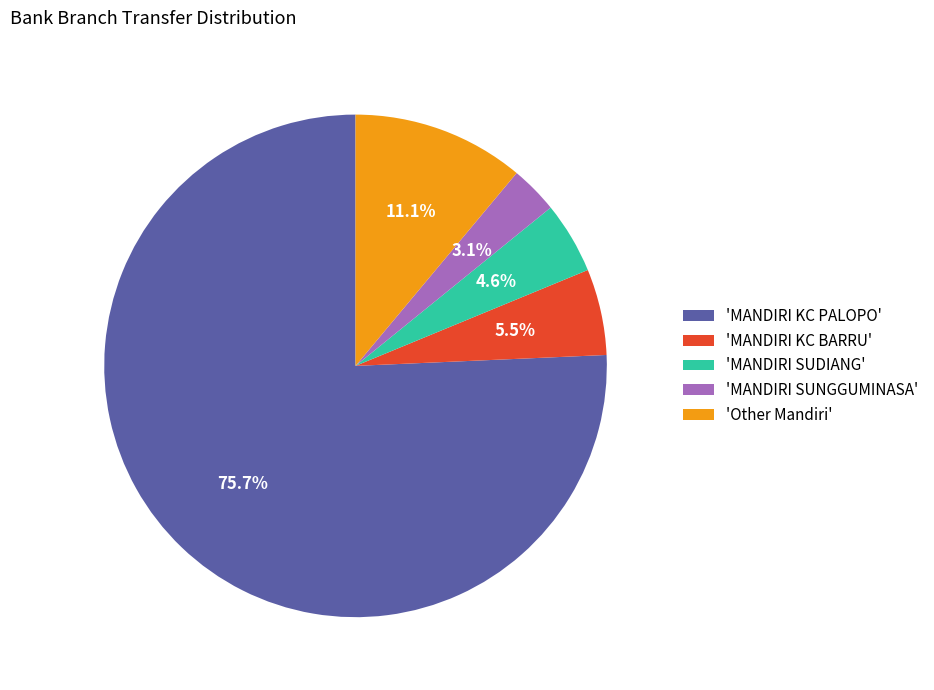

What is the ratio of the value at 'MANDIRI SUDIANG' to the value at 'MANDIRI KC BARRU'?

0.8